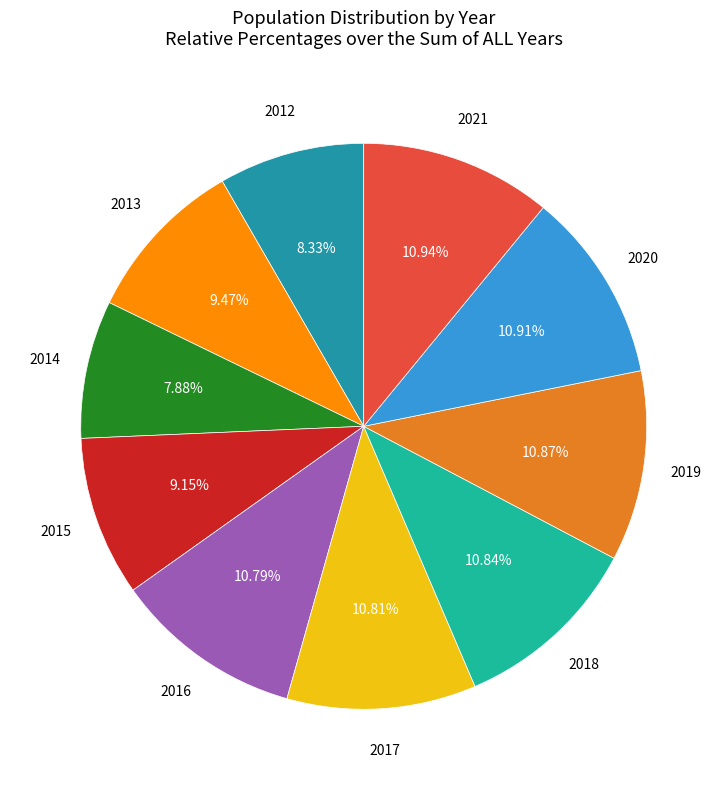

Count the number of slices in the pie.

10